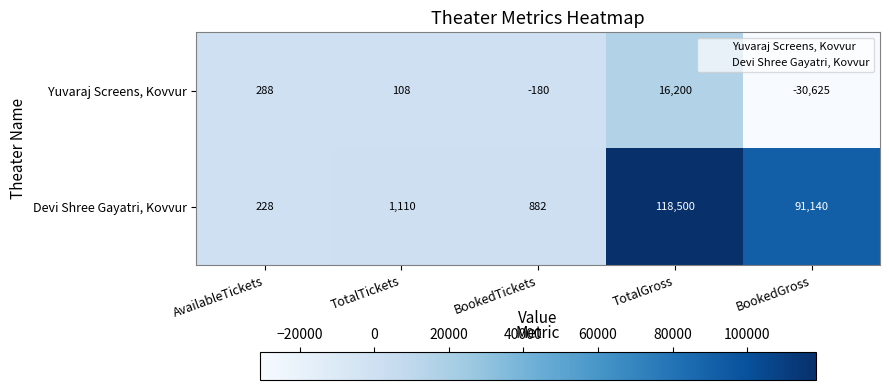

The Devi Shree Gayatri, Kovvur series shows 1691 at TotalTickets. True or false?

False